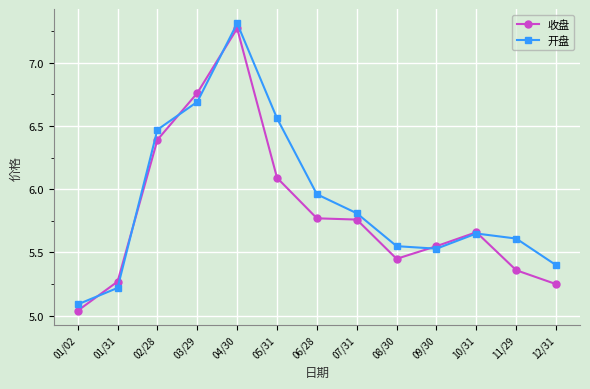

What position from the left is 01/02?

1